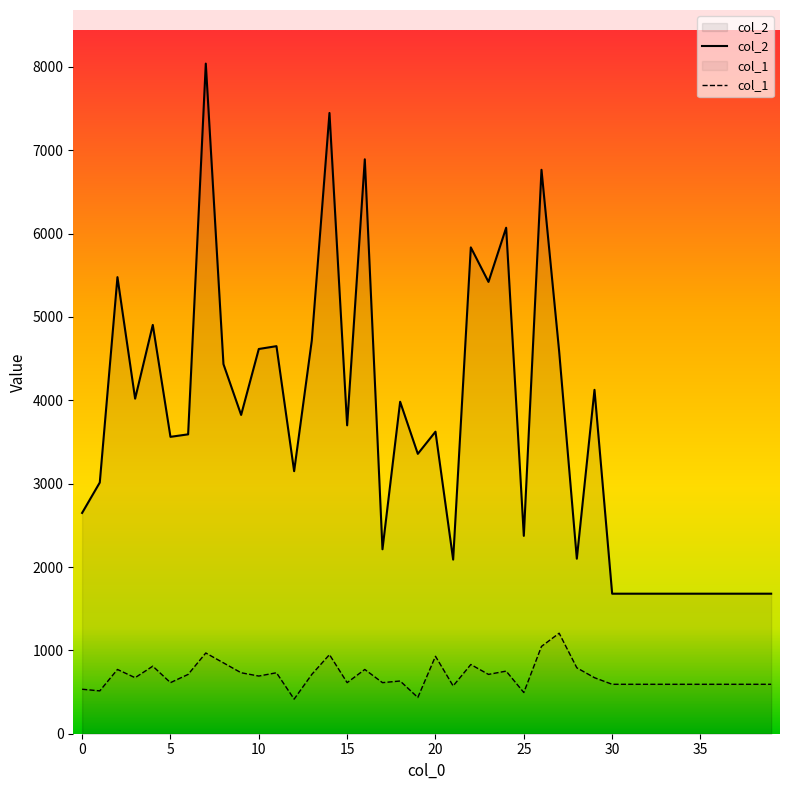

At which category does col_2 reach its first local peak?

2